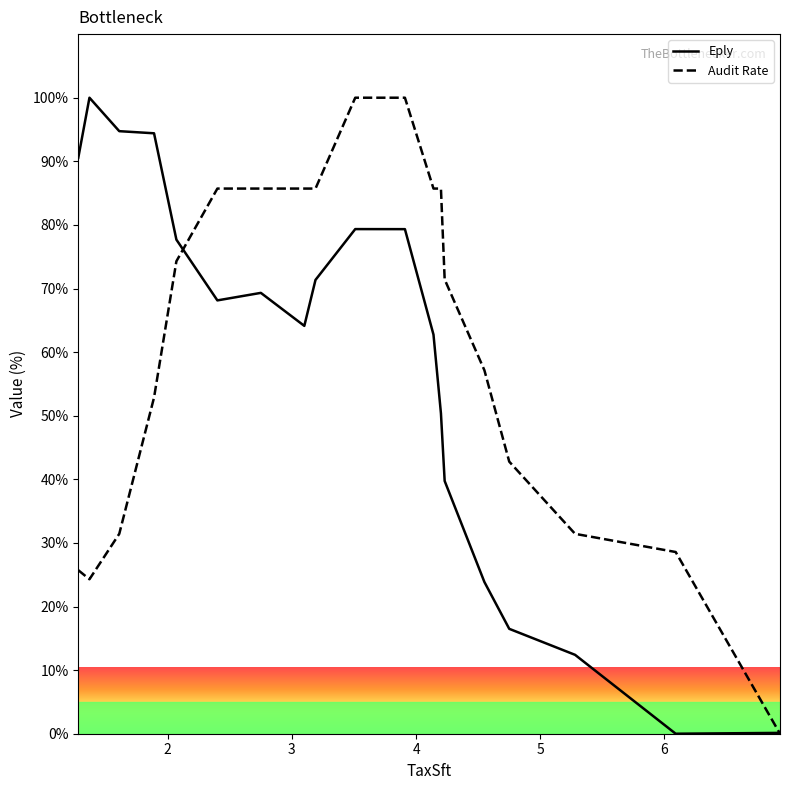

Is it true that Eply equals 111.9 at 11?

False